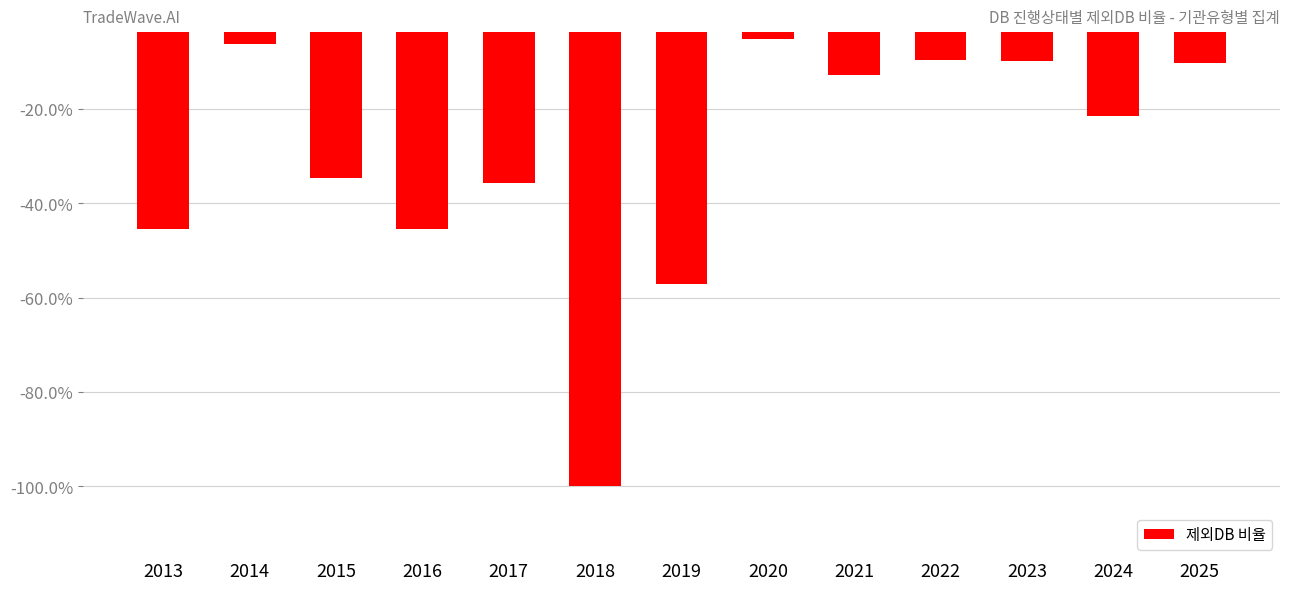

What is the change in value from 2014 to 2024?

-15.2